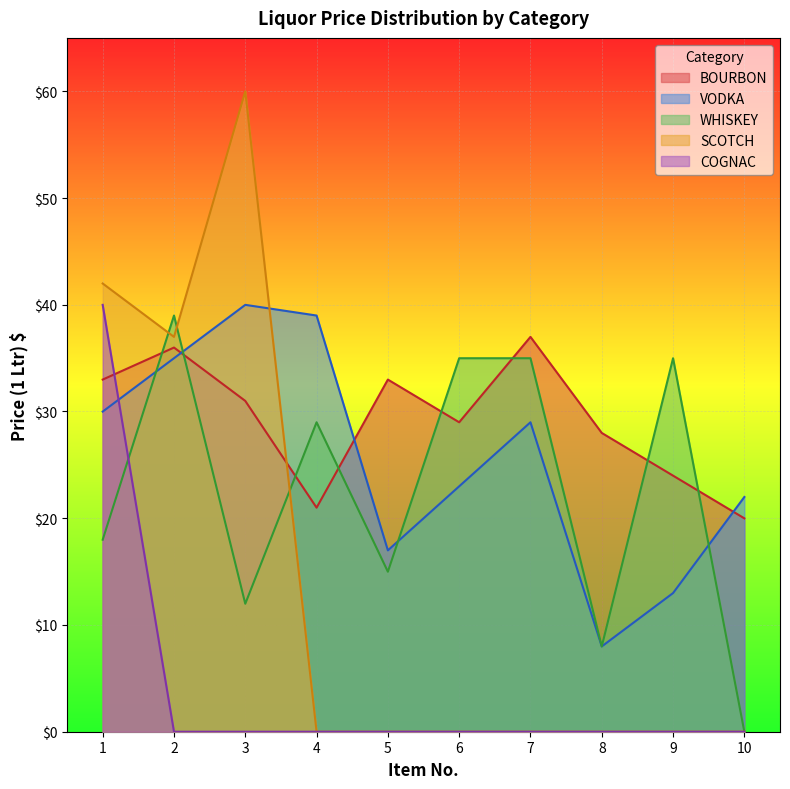

Is it true that COGNAC equals 0.0 at 9?

True